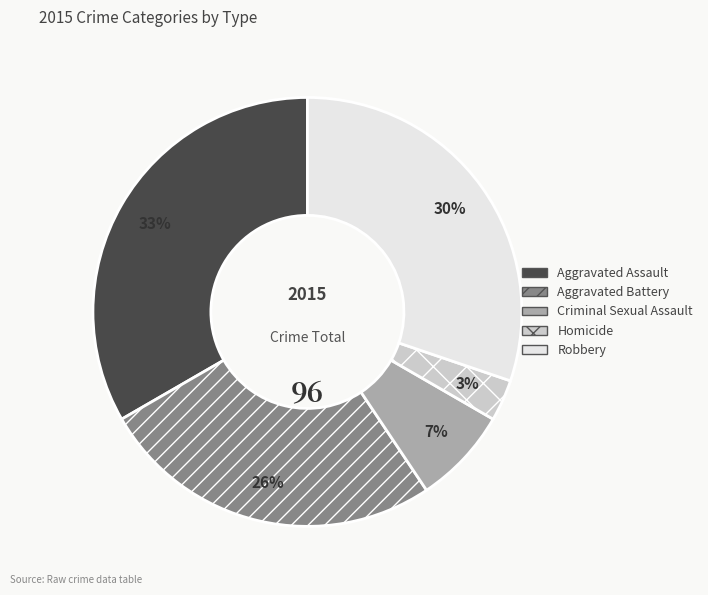

Is Homicide the majority of the pie?

No